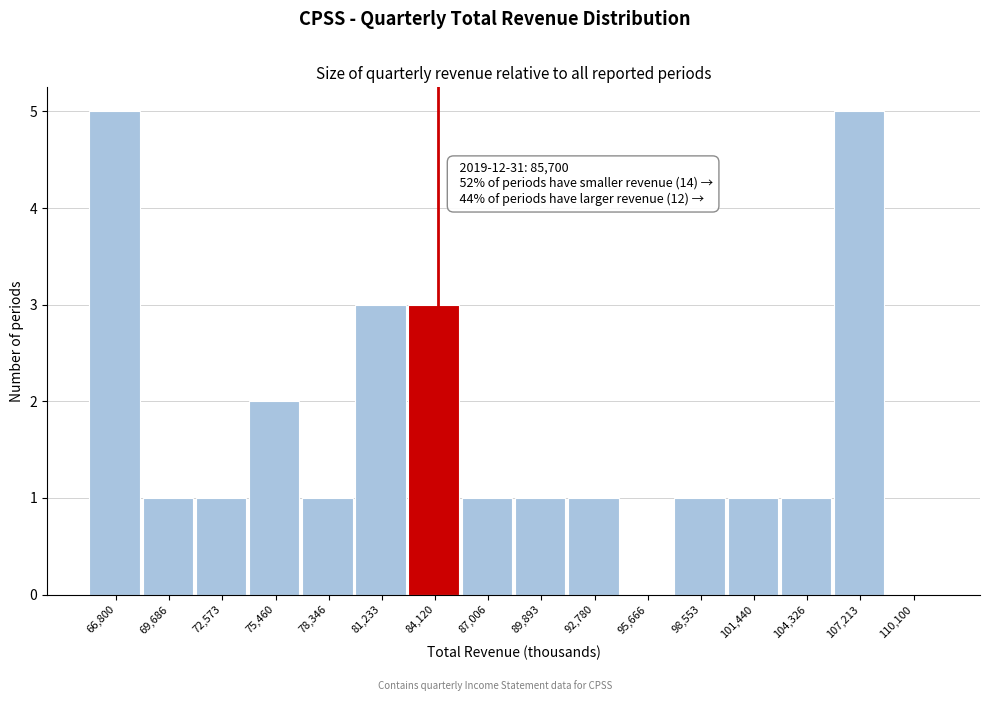

Reading left to right, extract all data points from this chart.

66,800=5	69,686=1	72,573=1	75,460=2	78,346=1	81,233=3	84,120=3	87,006=1	89,893=1	92,780=1	95,666=0	98,553=1	101,440=1	104,326=1	107,213=5	110,100=0